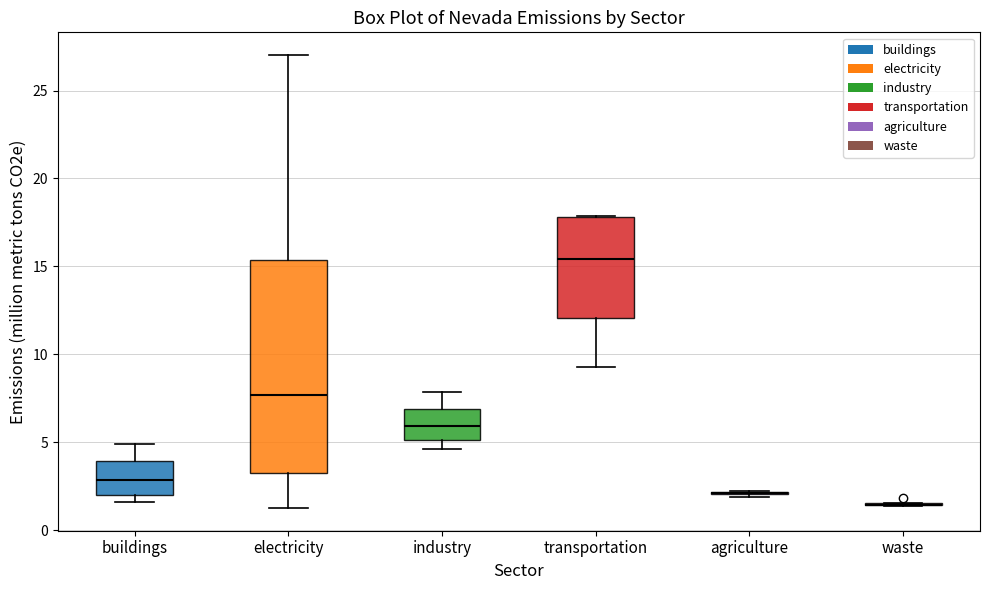

Where does the median line of the box for industry sit on the y-axis? The values are not printed on the chart, so give them approximately, as read against the axis.

6.0